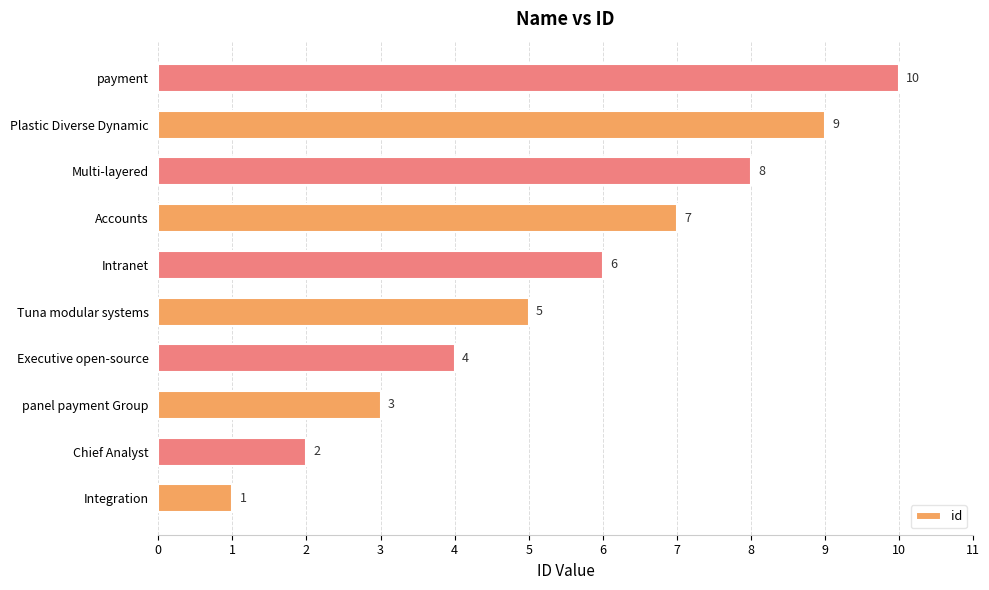

Is it true that the value at panel payment Group is 3?

True